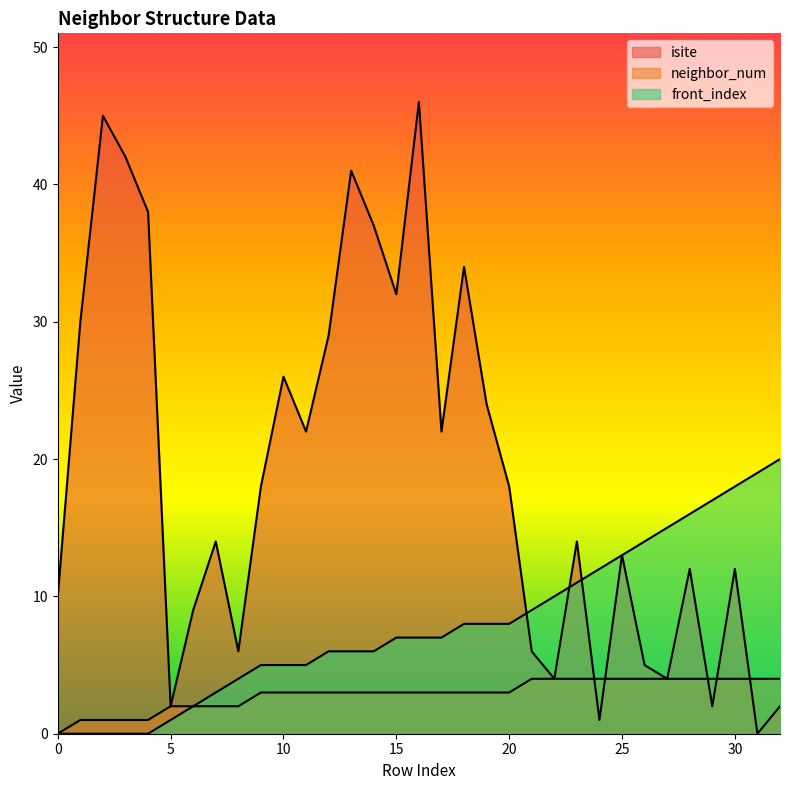

Does the chart display data point markers on the line(s)?

No